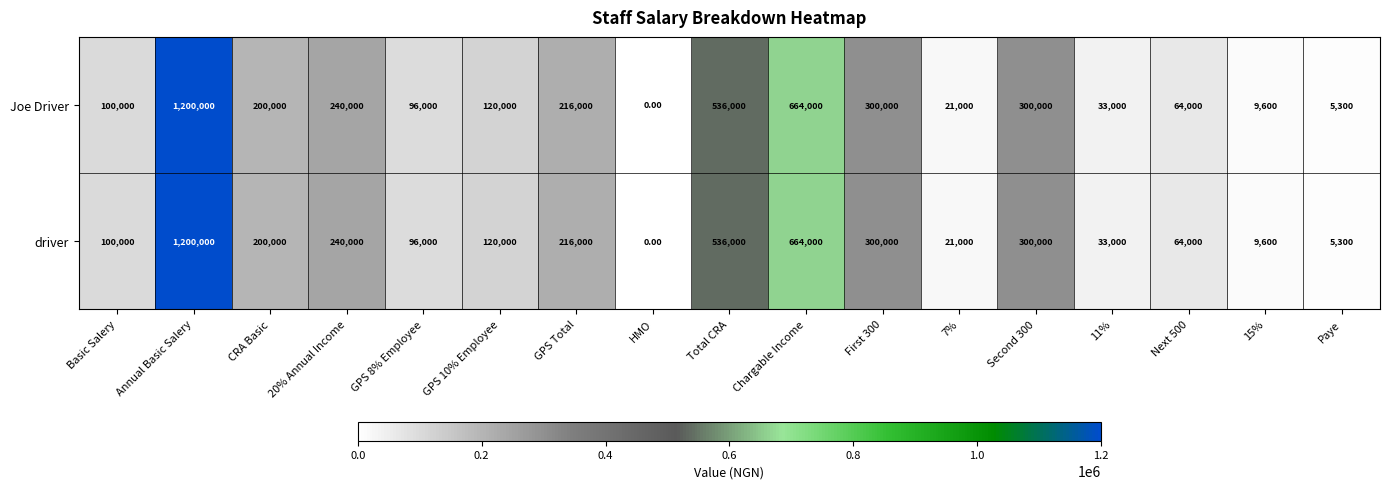

At which category is the sum across all series the highest?

Annual Basic Salery